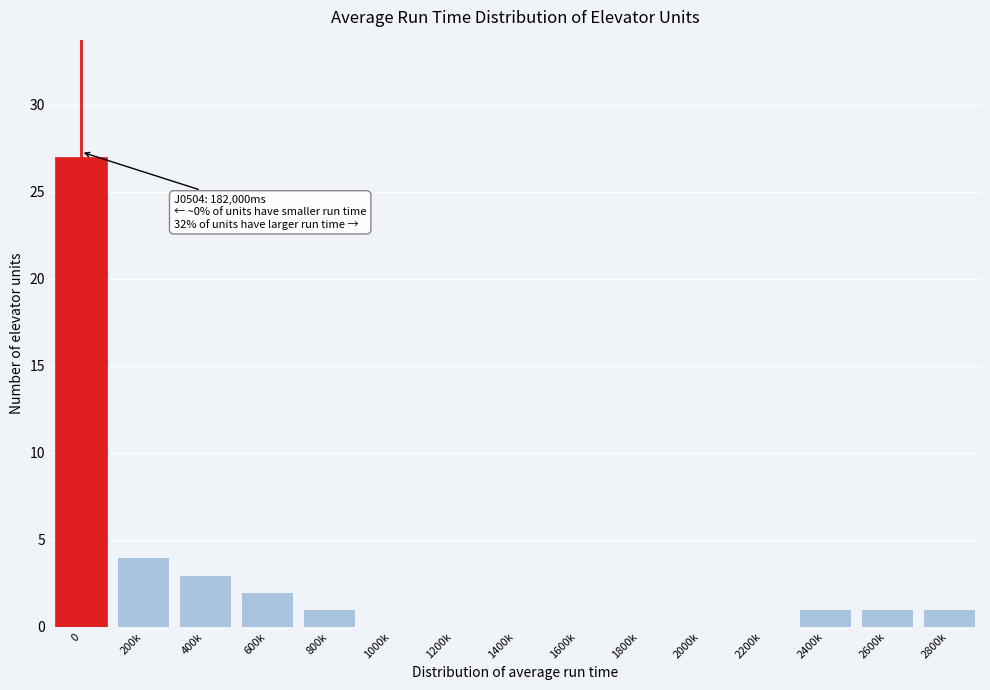

Reading right to left, transcribe all the data shown in this chart.

2800k=1	2600k=1	2400k=1	2200k=0	2000k=0	1800k=0	1600k=0	1400k=0	1200k=0	1000k=0	800k=1	600k=2	400k=3	200k=4	0=27